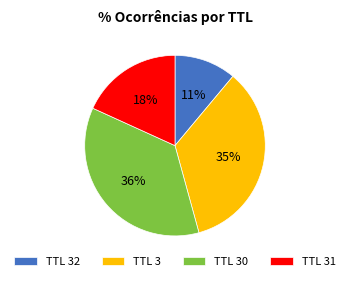

Count the number of slices in the pie.

4